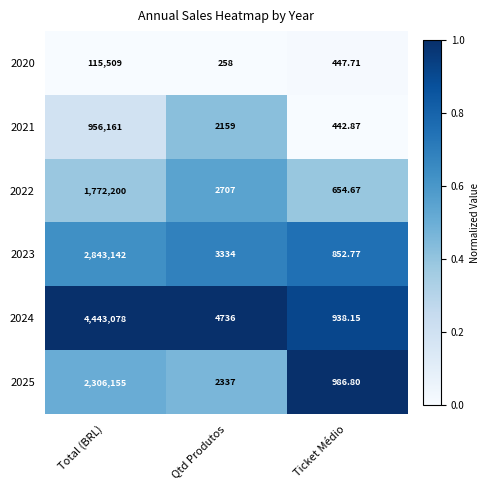

Rank the categories by 2020 value from highest to lowest.

Total (BRL), Ticket Médio, Qtd Produtos